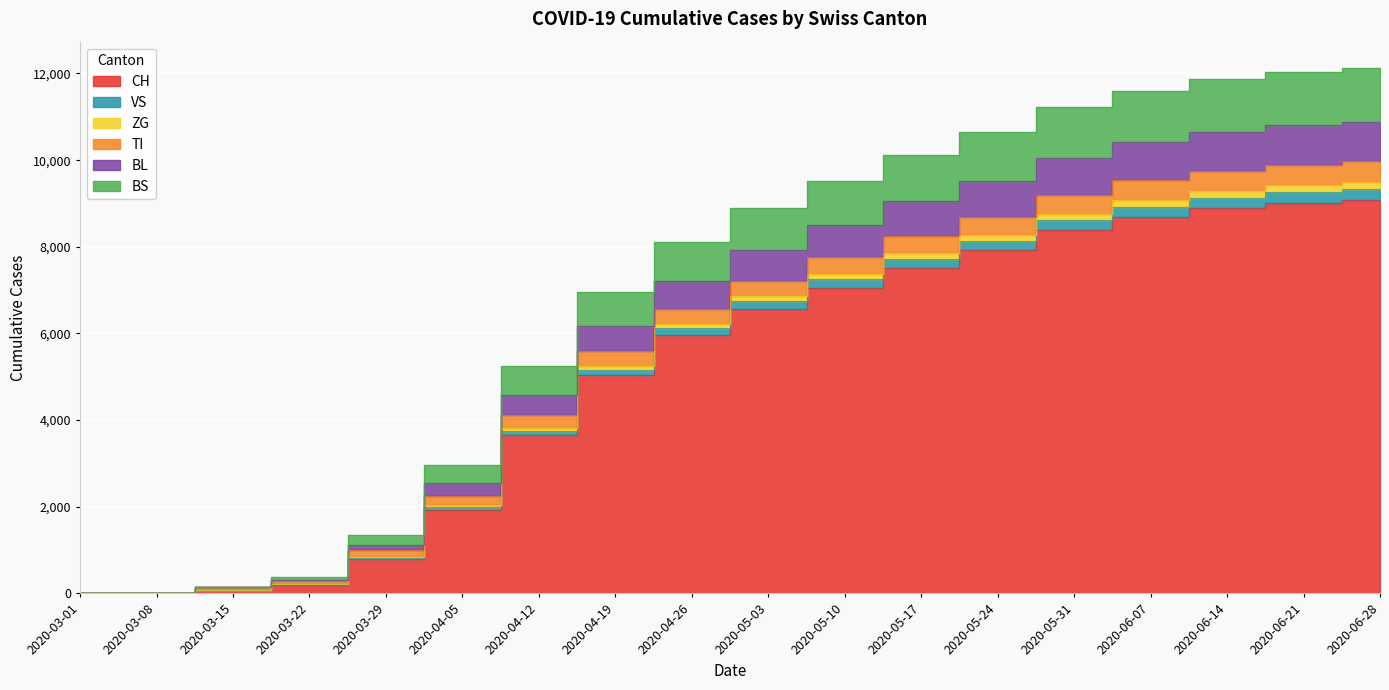

Which category has the lowest value in the BS series?

2020-03-01